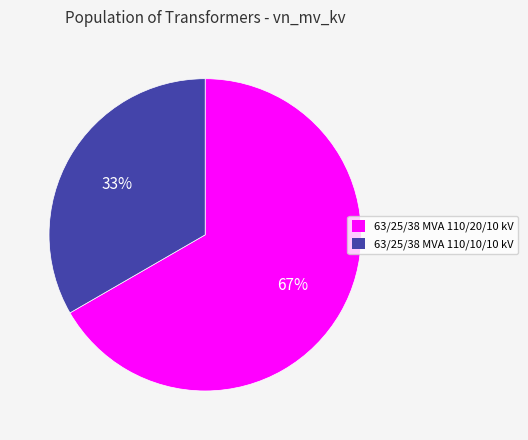

What is the largest slice in the pie chart?

63/25/38 MVA 110/20/10 kV